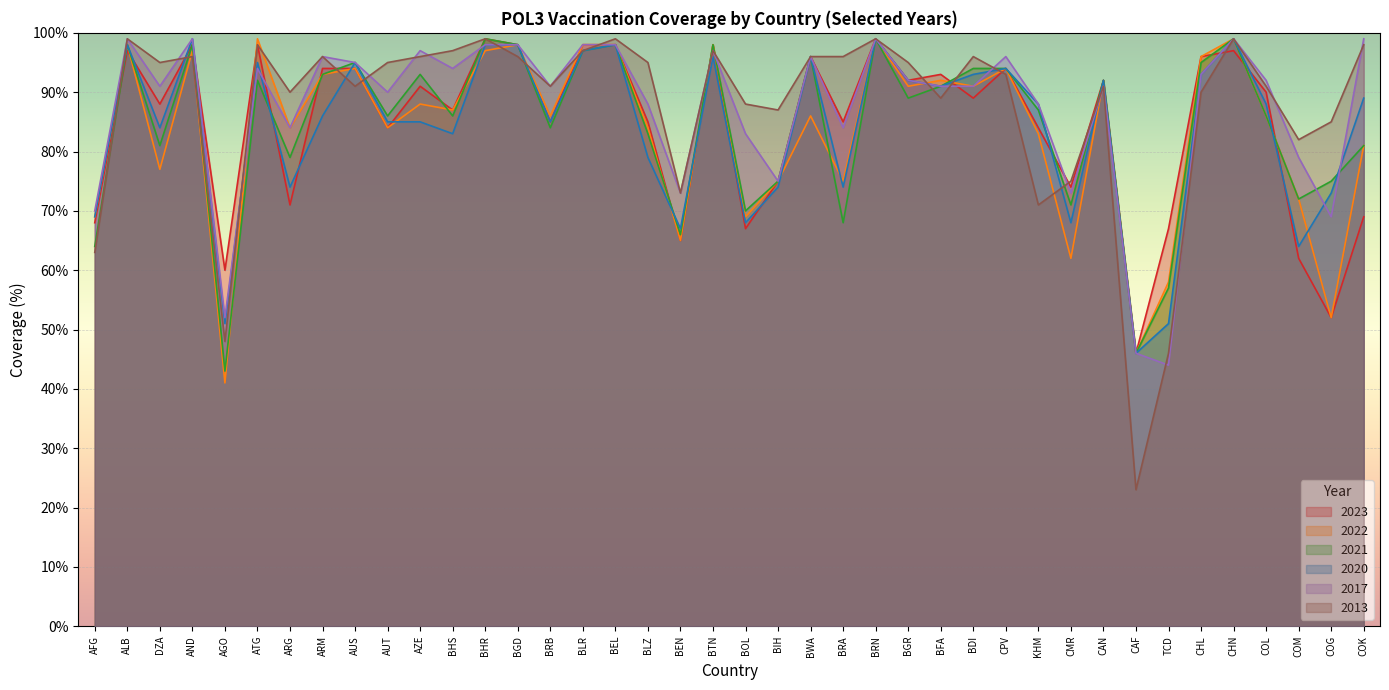

Between CAN and CHL, which is larger?

CHL